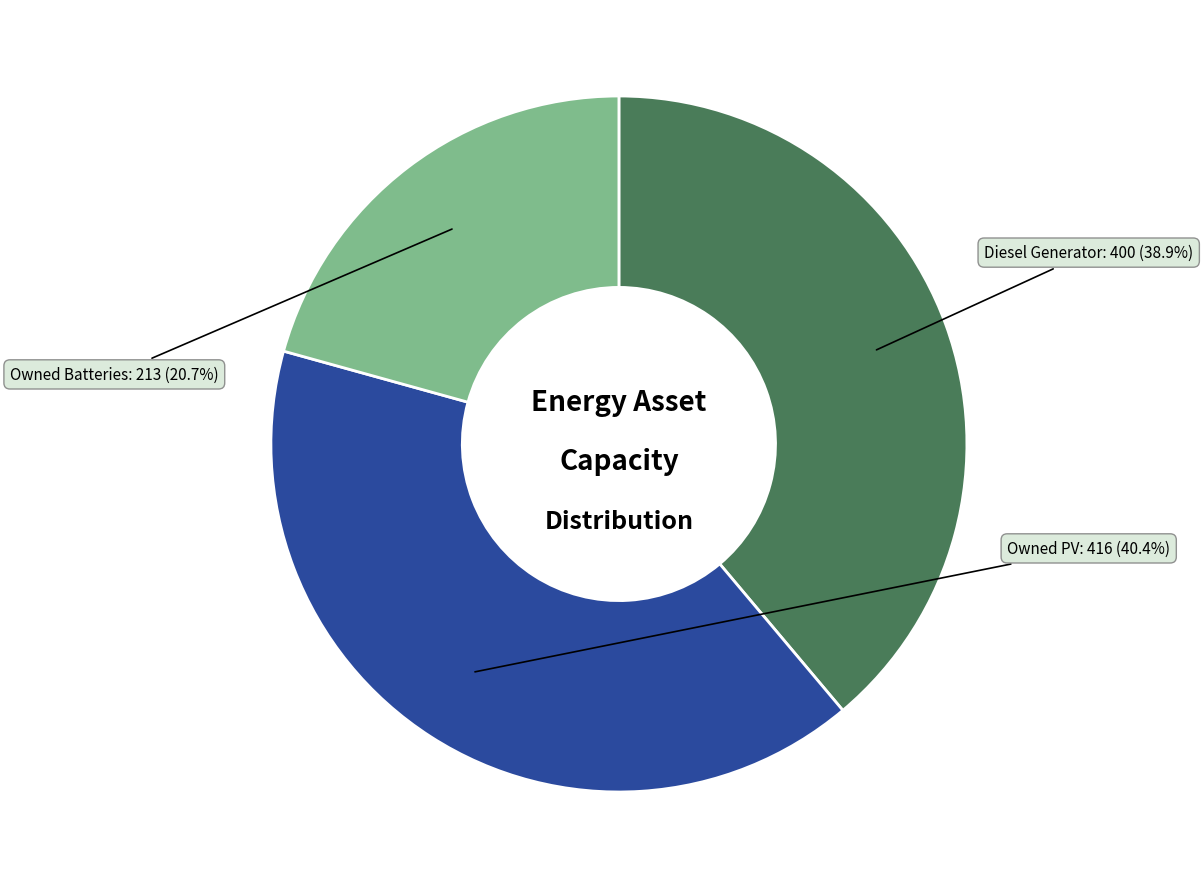

To the nearest percent, what is the difference between the largest and smallest slice percentages?

20%